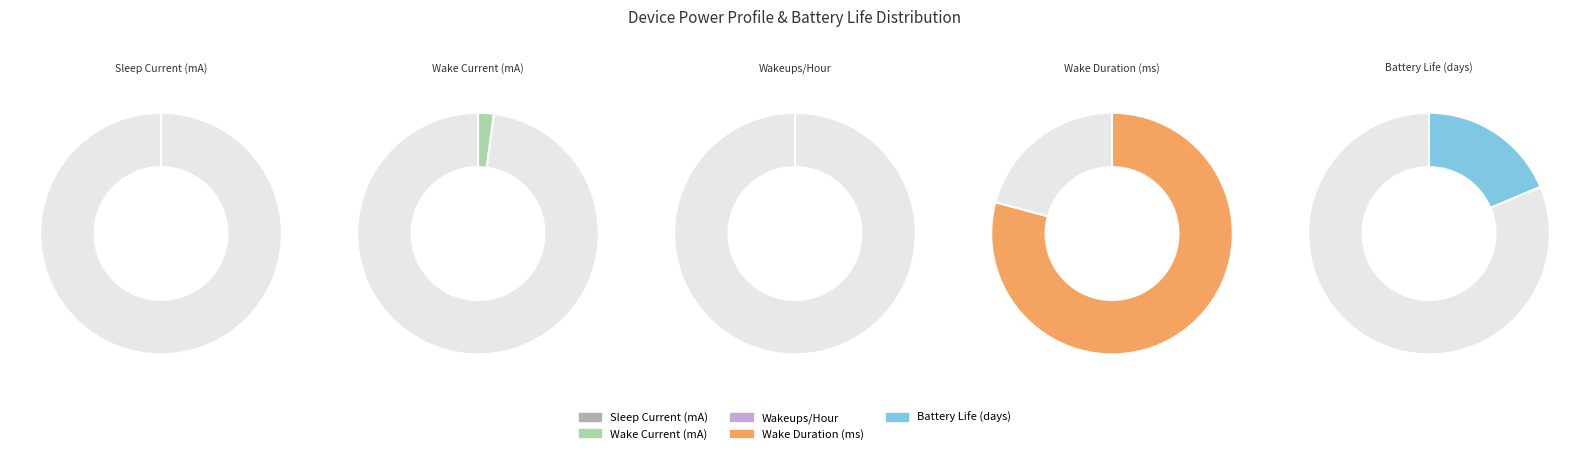

To the nearest percent, what is the difference between the Wake Duration (ms) and Wake Current (mA) slice percentages?

77%